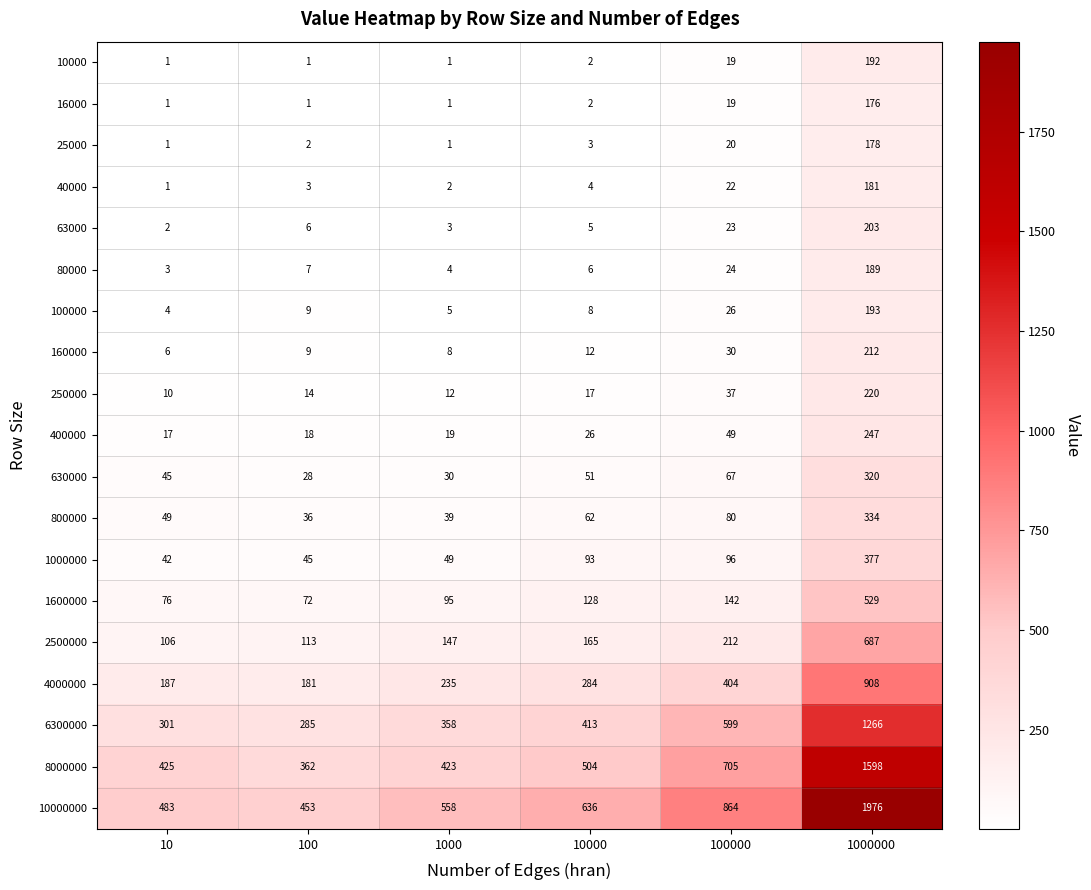

How many series are shown in this chart?

19